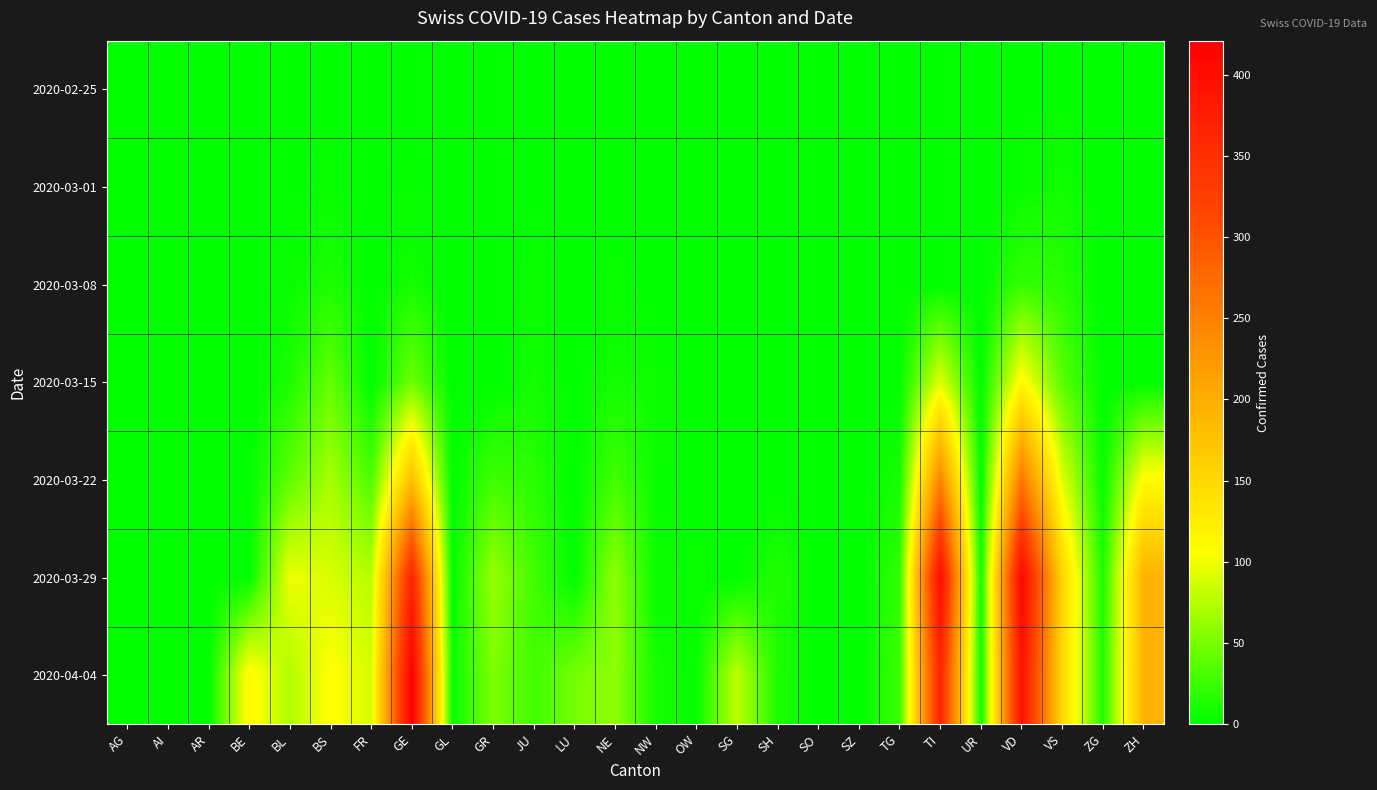

Reading left to right, list all the values displayed in this chart.

2020-02-25: AG=0	AI=0	AR=0	BE=0	BL=0	BS=0	FR=0	GE=0	GL=0	GR=0	JU=0	LU=0	NE=0	NW=0	OW=0	SG=0	SH=0	SO=0	SZ=0	TG=0	TI=0	UR=0	VD=0	VS=0	ZG=0	ZH=0
2020-03-01: AG=0	AI=0	AR=0	BE=0	BL=1	BS=4	FR=0	GE=3	GL=0	GR=0	JU=1	LU=0	NE=0	NW=0	OW=0	SG=0	SH=0	SO=0	SZ=0	TG=0	TI=0	UR=0	VD=4	VS=8	ZG=0	ZH=0
2020-03-08: AG=0	AI=0	AR=0	BE=0	BL=4	BS=13	FR=0	GE=9	GL=0	GR=0	JU=5	LU=0	NE=3	NW=0	OW=0	SG=0	SH=0	SO=0	SZ=0	TG=0	TI=0	UR=0	VD=22	VS=17	ZG=0	ZH=0
2020-03-15: AG=0	AI=0	AR=0	BE=0	BL=12	BS=42	FR=0	GE=46	GL=0	GR=0	JU=9	LU=0	NE=9	NW=6	OW=0	SG=0	SH=0	SO=0	SZ=0	TG=1	TI=92	UR=0	VD=113	VS=37	ZG=0	ZH=0
2020-03-22: AG=0	AI=0	AR=0	BE=0	BL=40	BS=69	FR=32	GE=179	GL=0	GR=27	JU=18	LU=0	NE=28	NW=5	OW=0	SG=0	SH=0	SO=0	SZ=0	TG=10	TI=246	UR=0	VD=259	VS=93	ZG=3	ZH=110
2020-03-29: AG=0	AI=0	AR=0	BE=0	BL=99	BS=90	FR=76	GE=365	GL=2	GR=63	JU=28	LU=0	NE=60	NW=4	OW=3	SG=0	SH=15	SO=0	SZ=0	TG=21	TI=402	UR=7	VD=409	VS=154	ZG=12	ZH=194
2020-04-04: AG=0	AI=0	AR=0	BE=113	BL=73	BS=108	FR=89	GE=421	GL=5	GR=52	JU=27	LU=49	NE=59	NW=10	OW=3	SG=79	SH=12	SO=0	SZ=0	TG=25	TI=363	UR=6	VD=392	VS=151	ZG=14	ZH=194